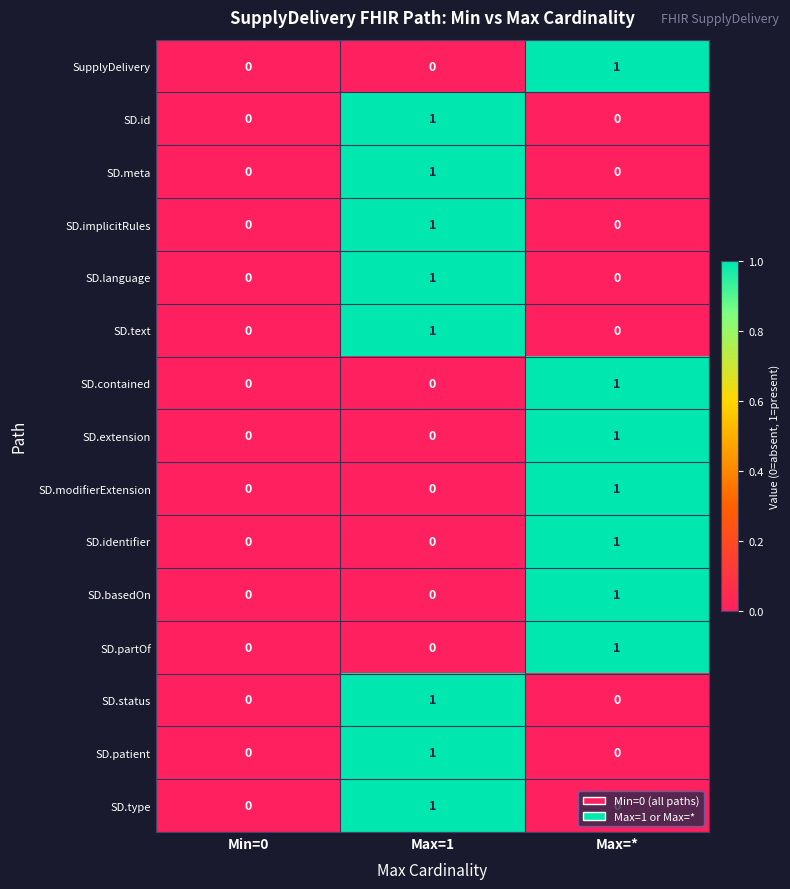

Count the SD.implicitRules values in the range 0 to 1.

3